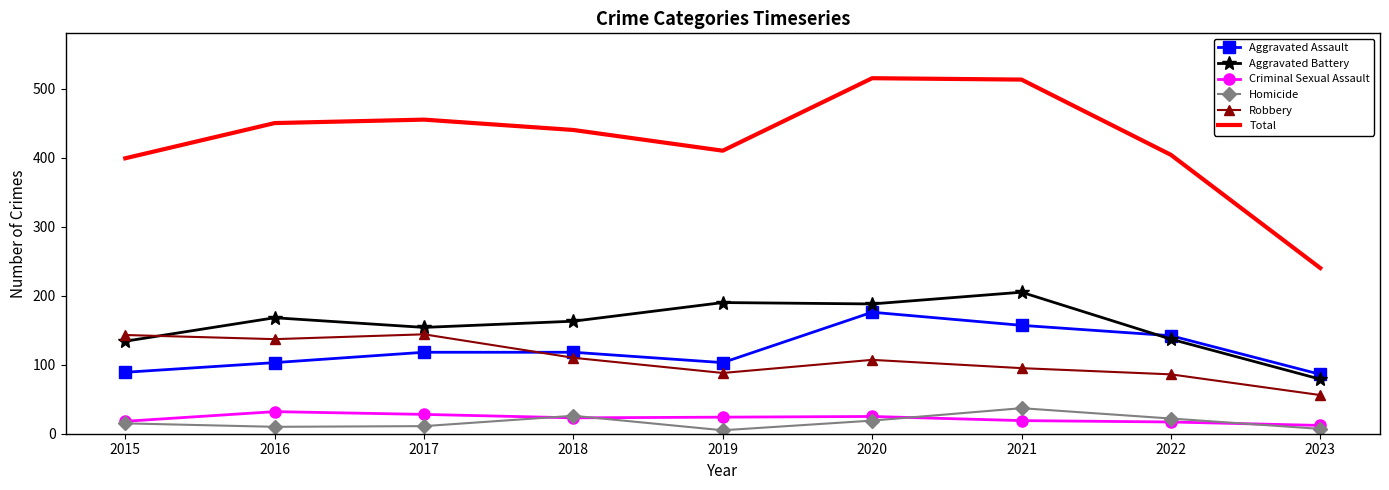

How many Aggravated Assault values are between 103 and 142?

5